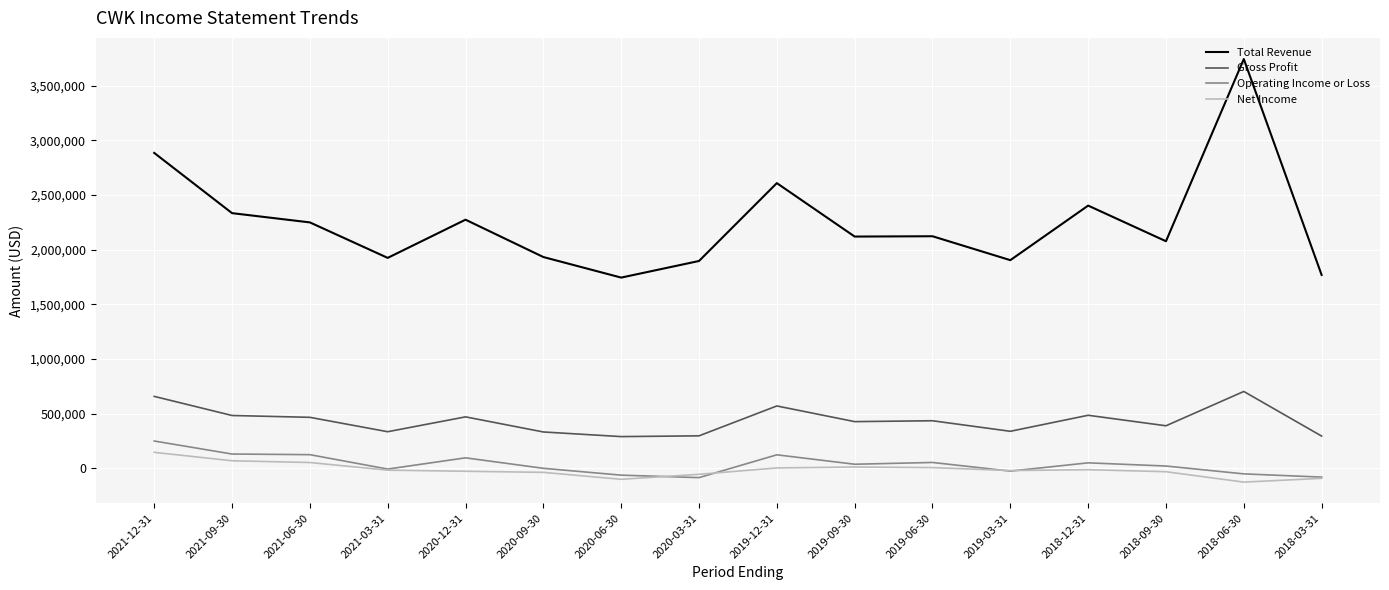

Which series has the largest range (max minus min)?

Total Revenue